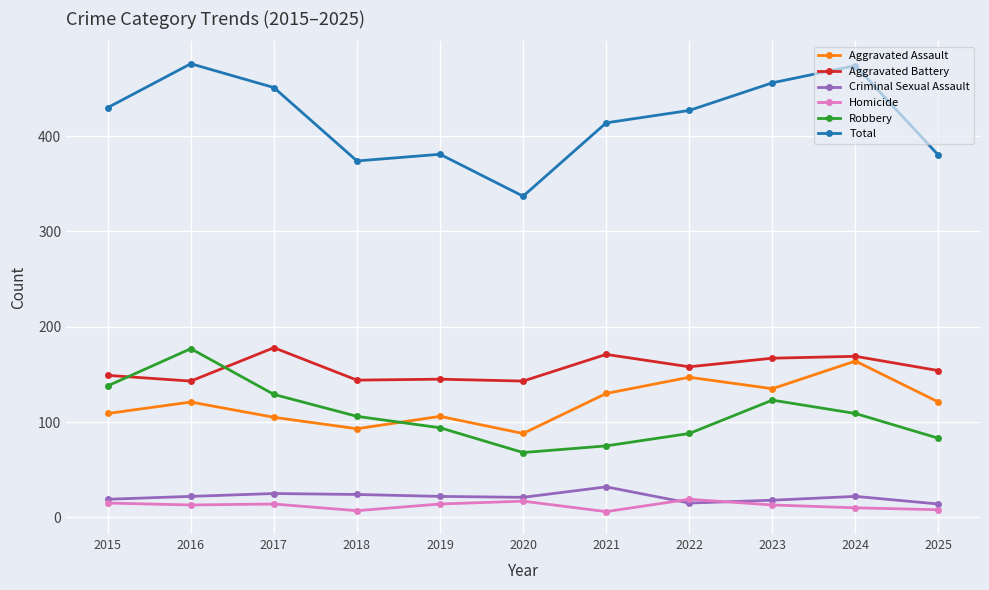

What is the sum of the Total values at 2015 and 2020?

767